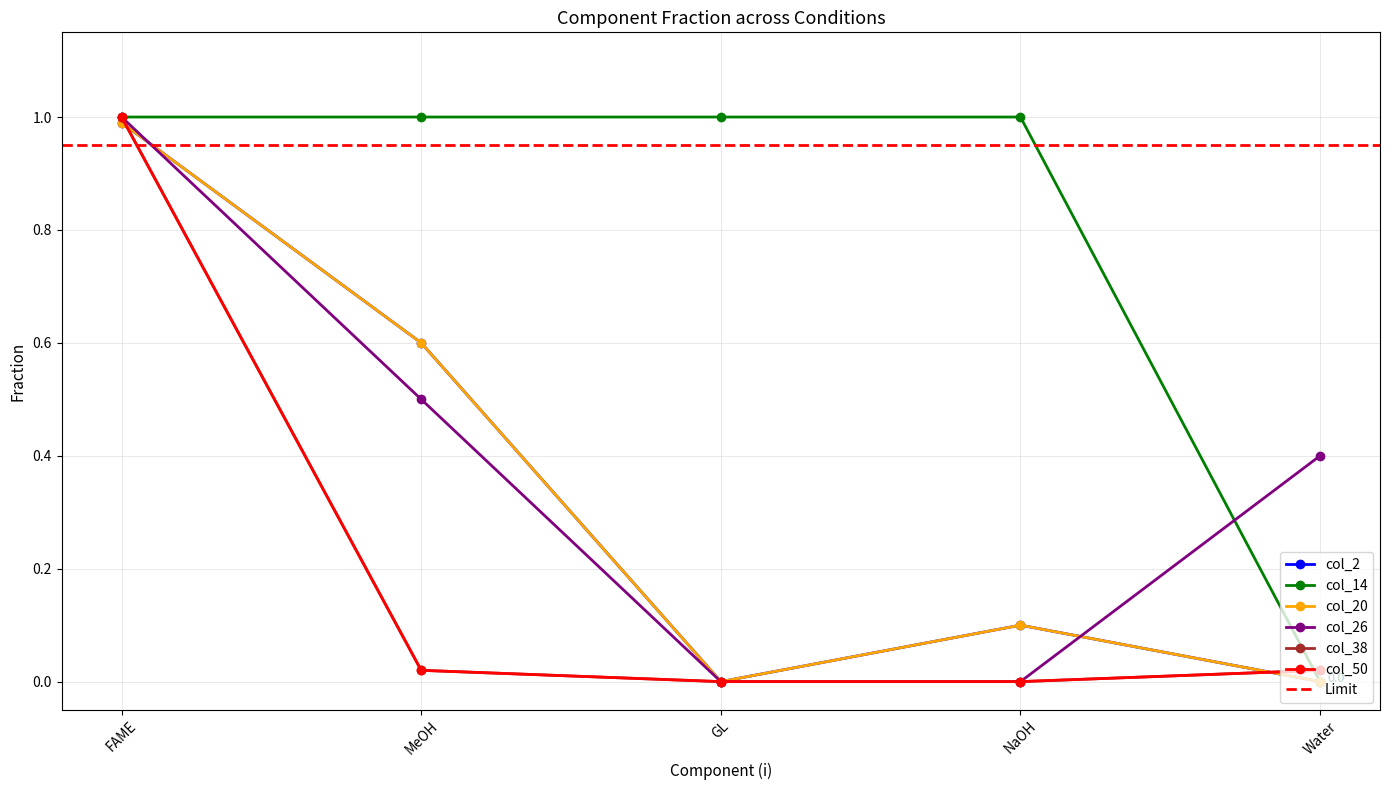

What is the difference between the highest and lowest values at MeOH?

1.0